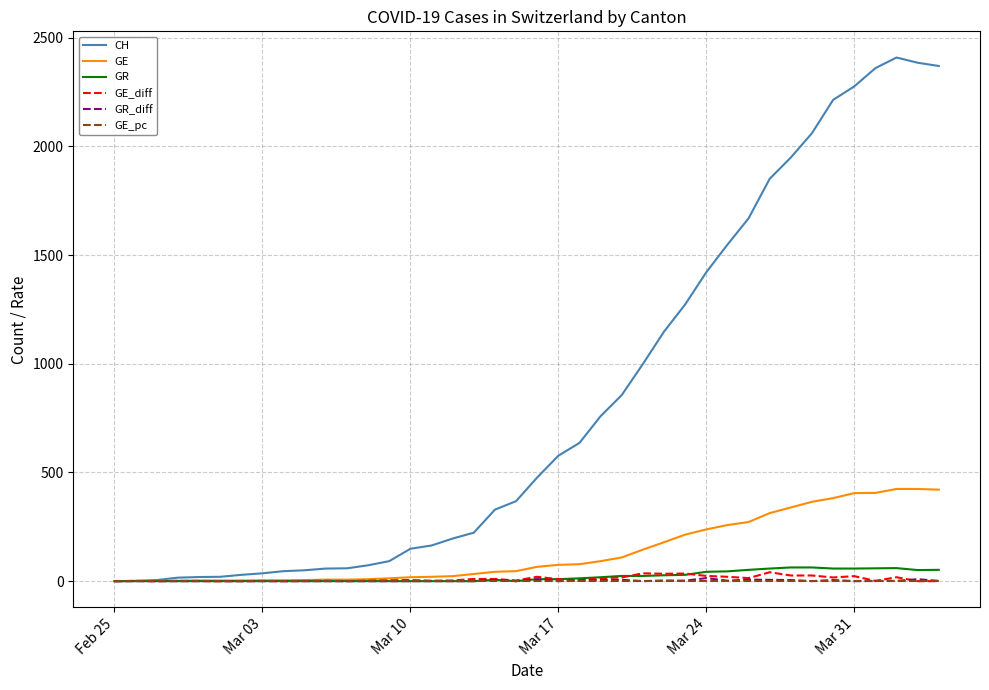

What are all the series names shown in the legend?

CH, GE, GR, GE_diff, GR_diff, GE_pc